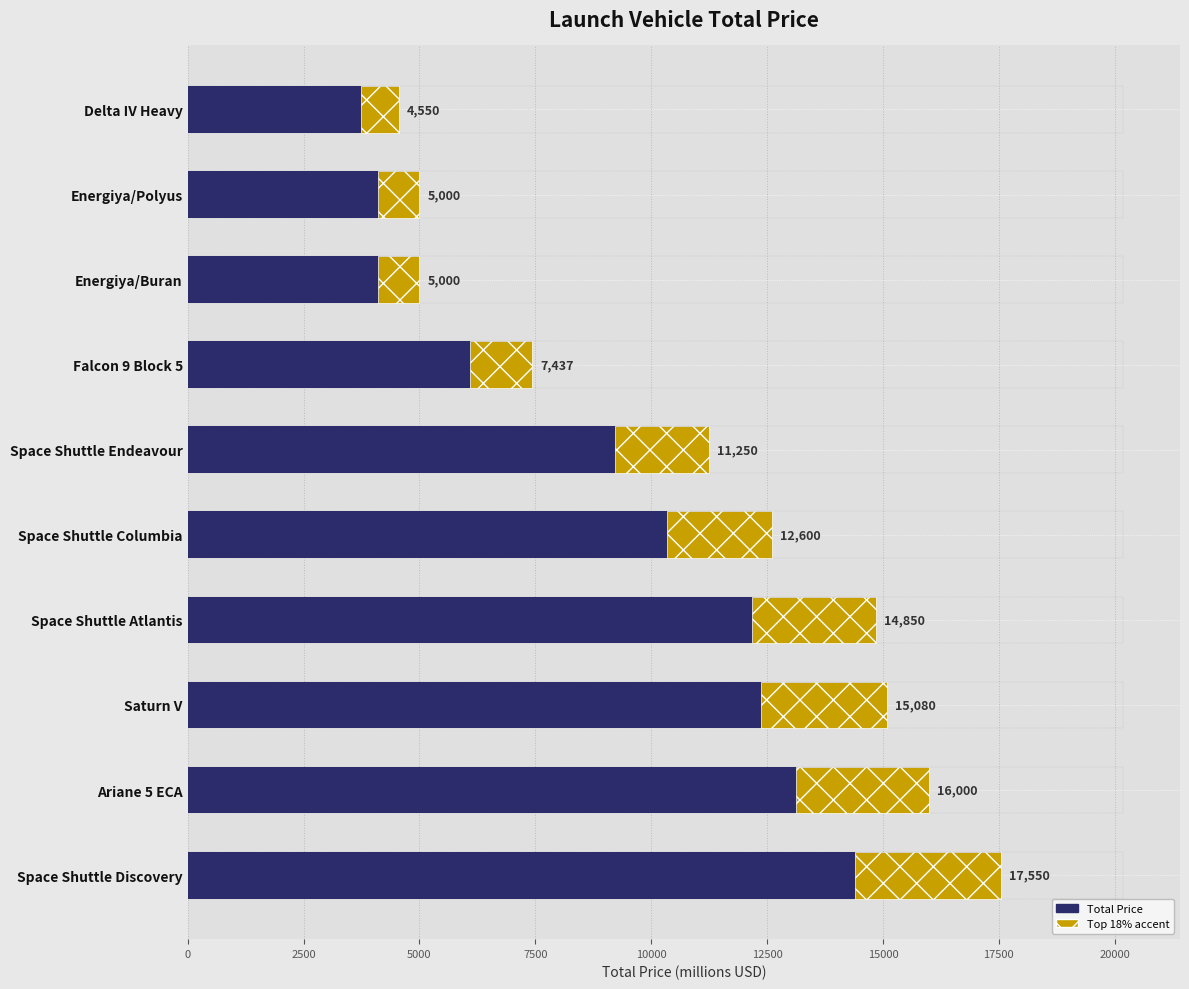

True or false: the data shows 14850 at Space Shuttle Atlantis.

True